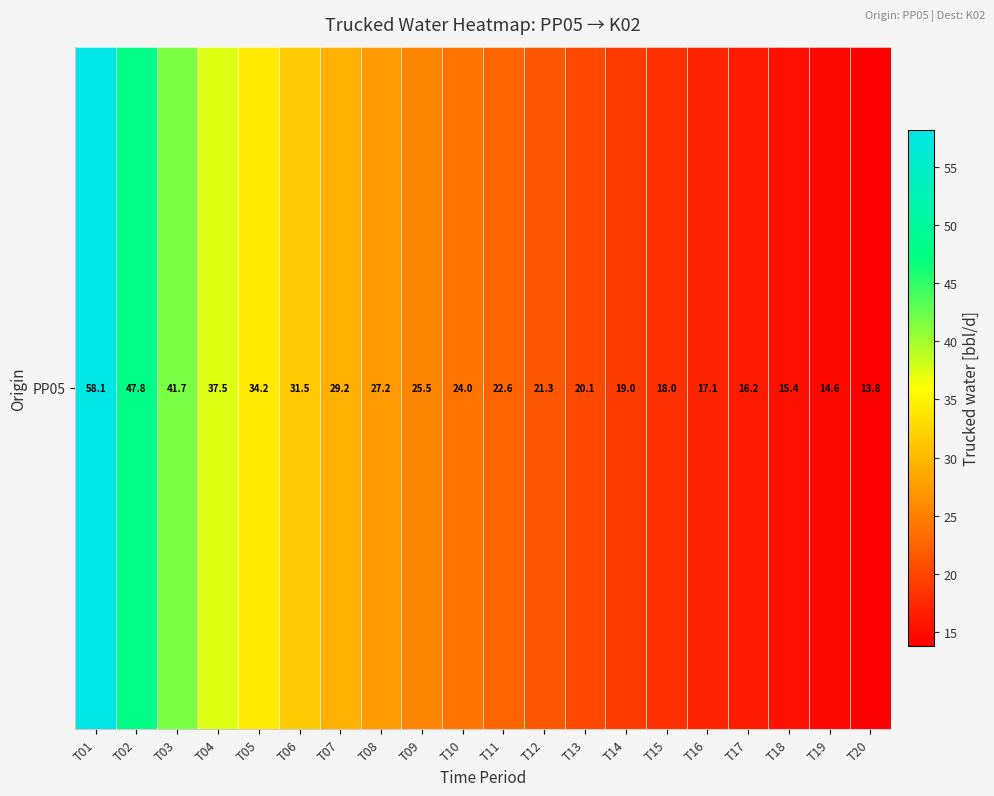

What is the sum of the values at T15 and T06?

49.5